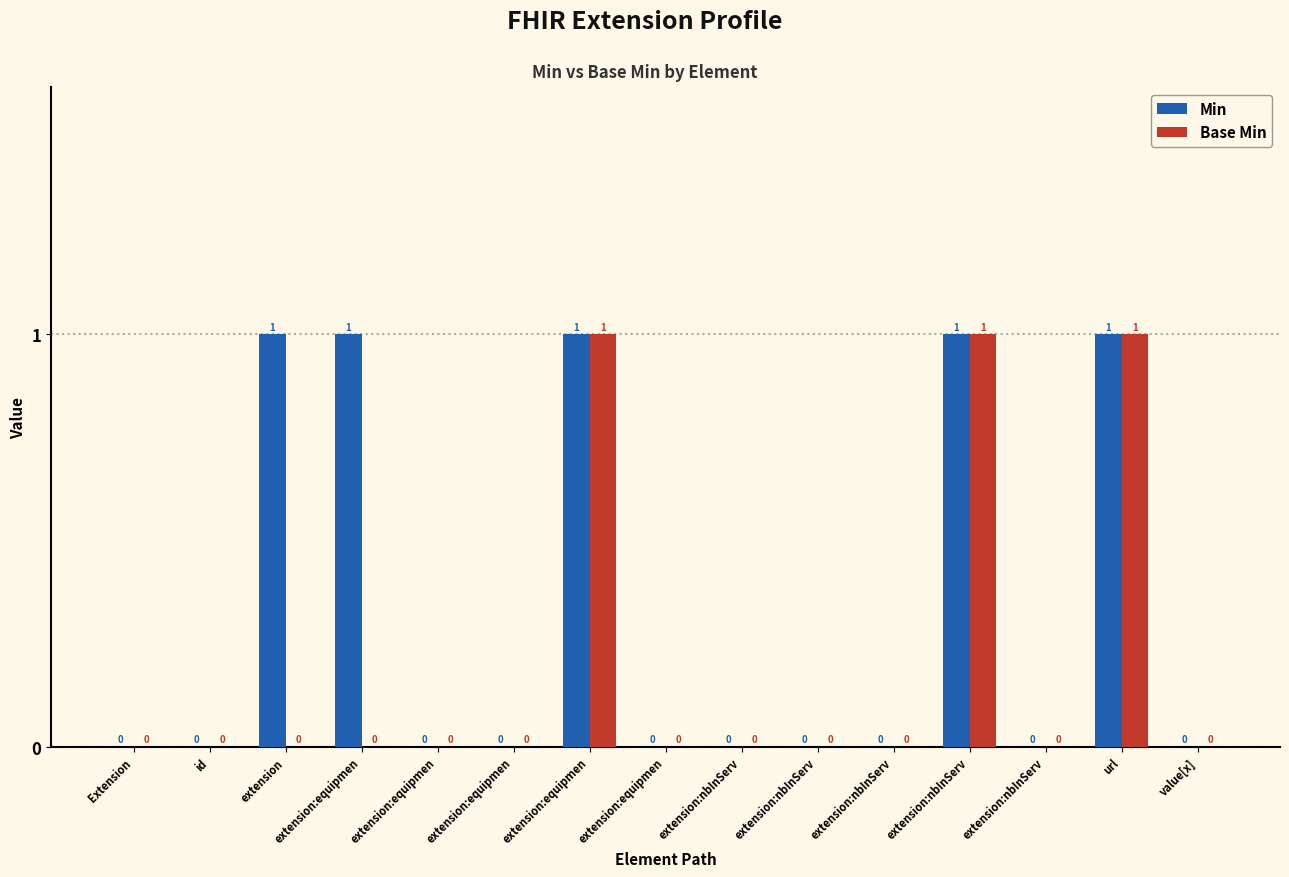

How many distinct data groups are displayed?

2